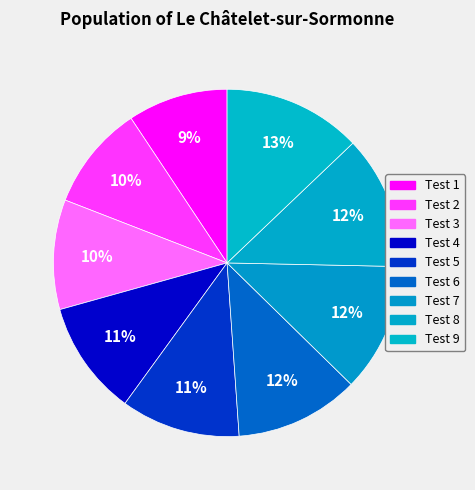

True or false: Test 1 accounts for 15% of the total.

False